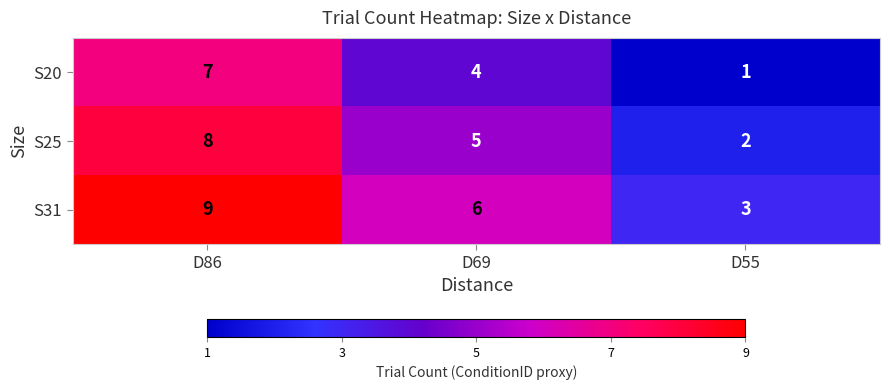

List the series in order of their peak value, highest first.

S31, S25, S20